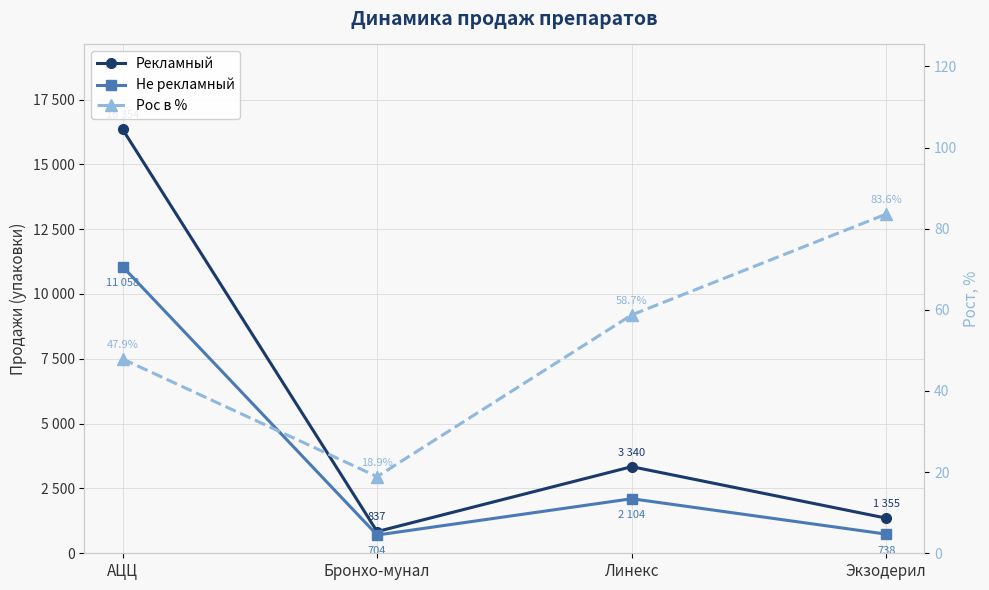

Reading left to right, transcribe all the data shown in this chart.

Рекламный: АЦЦ=16354.0	Бронхо-мунал=837.0	Линекс=3340.0	Экзодерил=1355.0
Не рекламный: АЦЦ=11058.0	Бронхо-мунал=704.0	Линекс=2104.0	Экзодерил=738.0
Рос в %: АЦЦ=47.9	Бронхо-мунал=18.9	Линекс=58.7	Экзодерил=83.6